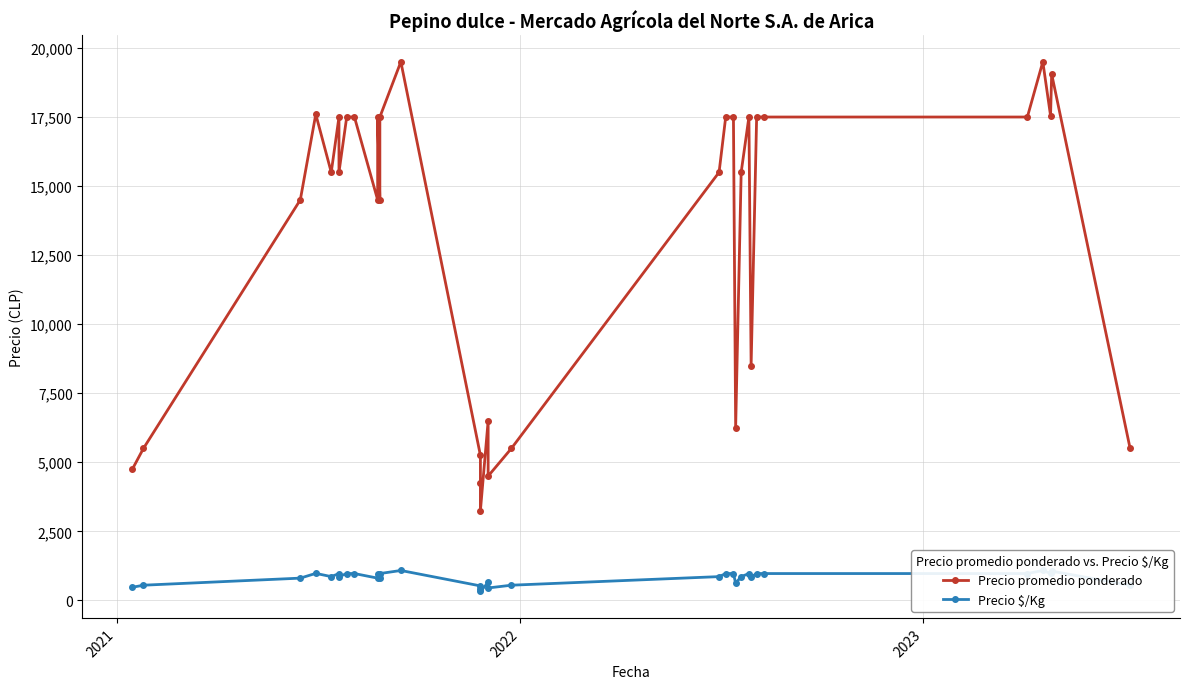

Does the chart display data point markers on the line(s)?

Yes